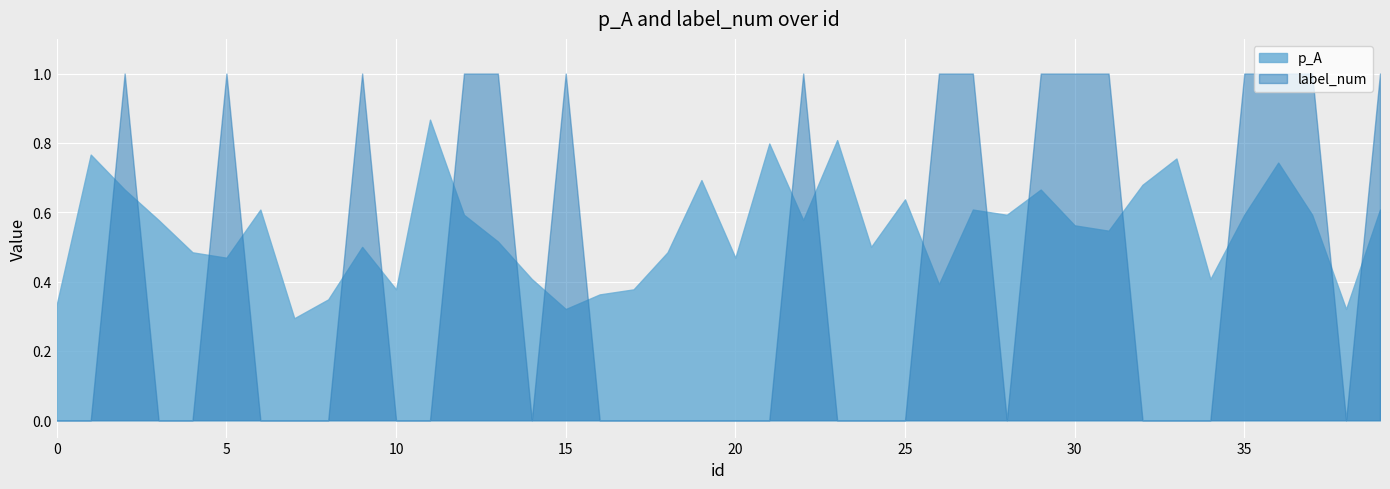

The value of label_num at 9 is 0.4. True or false?

False